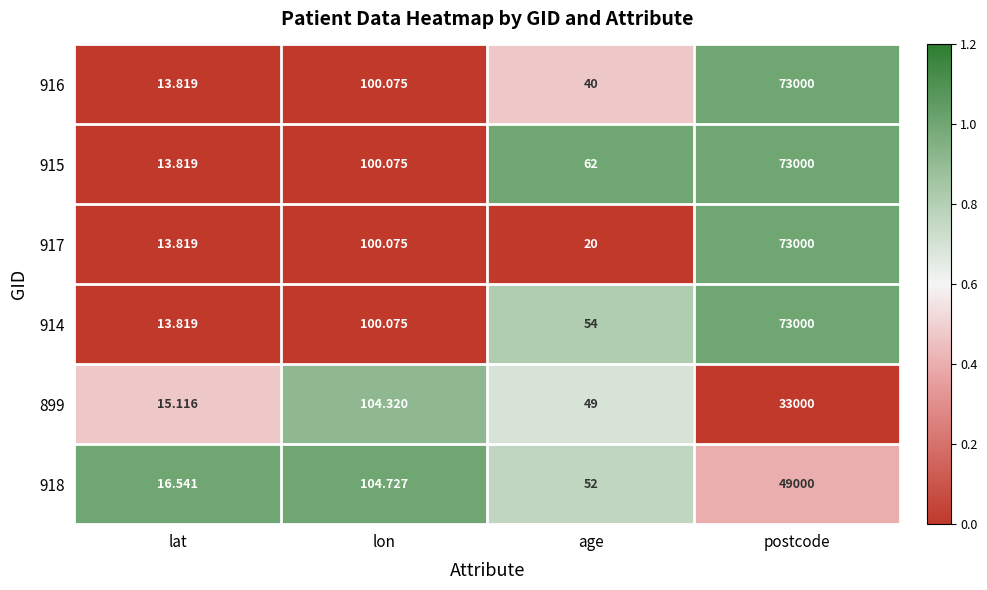

How many distinct data groups are displayed?

6